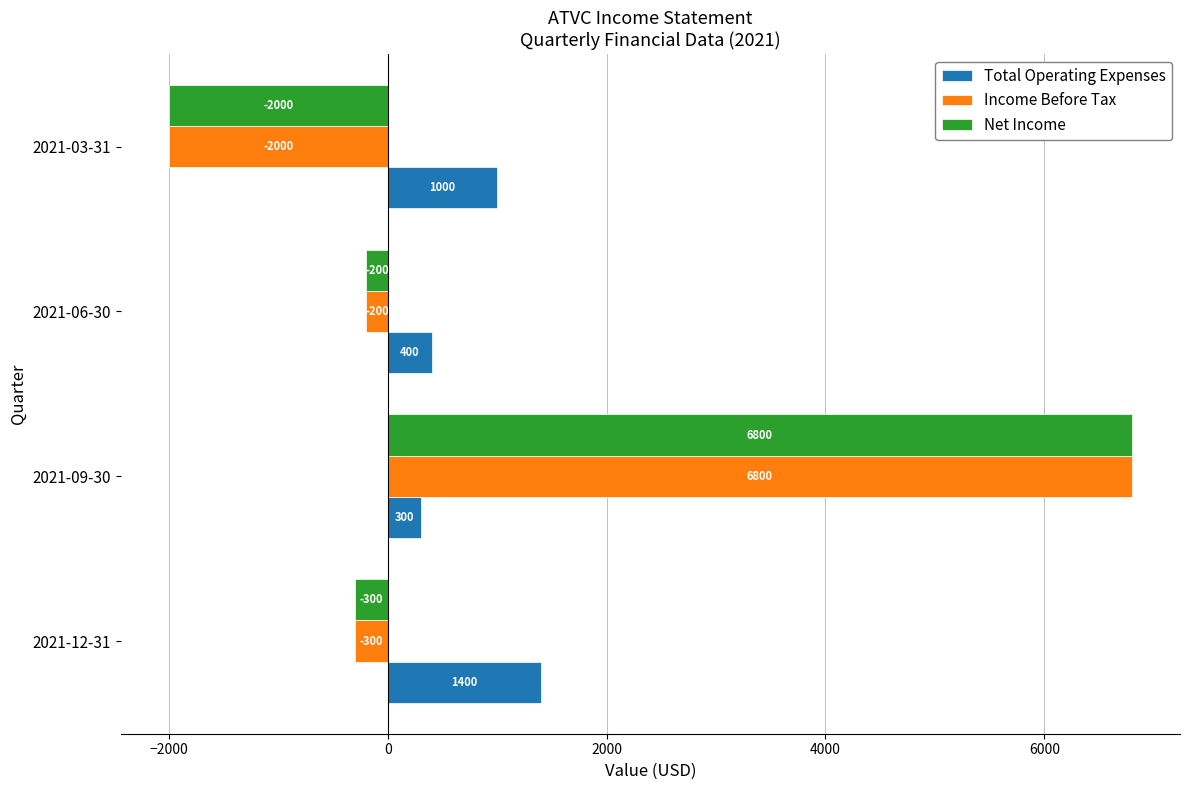

True or false: Net Income has a value of -200 at 2021-06-30.

True